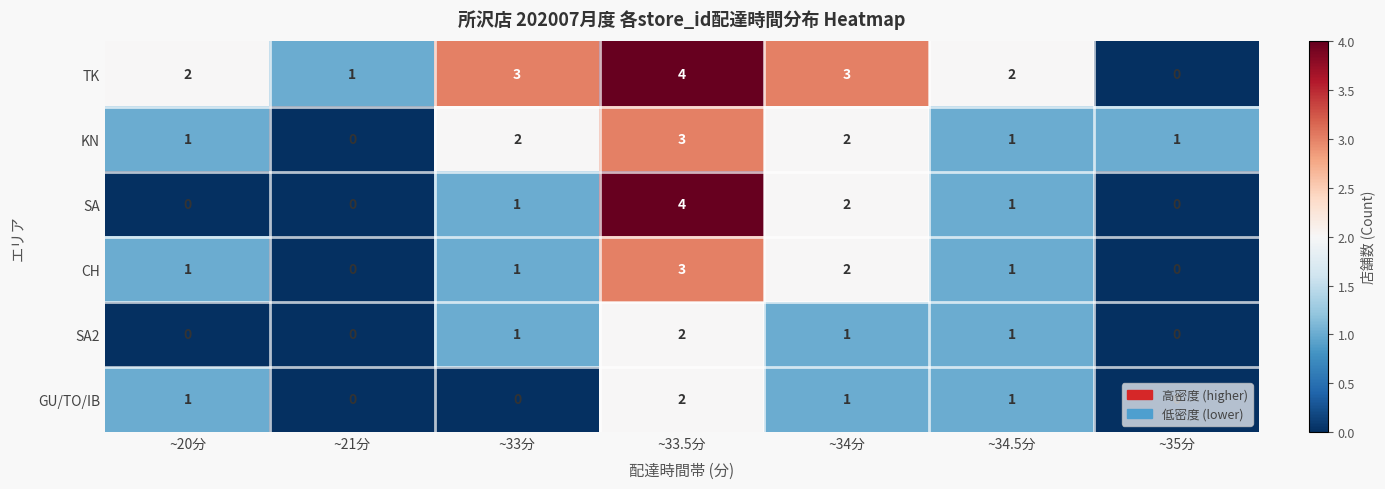

How many GU/TO/IB values are between 0 and 1?

6